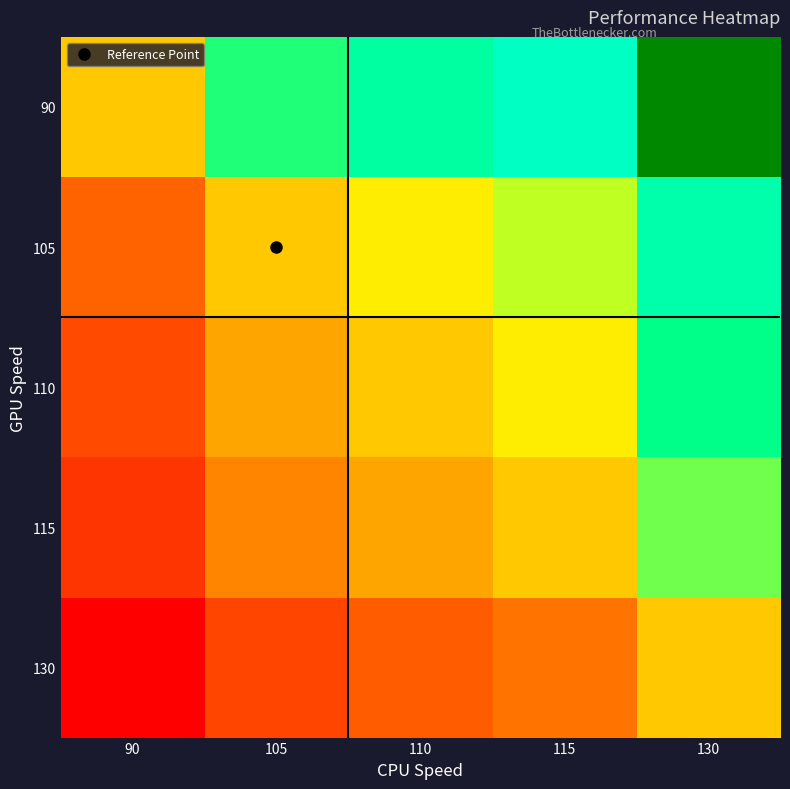

Reading left to right, transcribe all the data shown in this chart.

90: 90=1.0	105=1.2	110=1.2	115=1.3	130=1.4
105: 90=0.9	105=1.0	110=1.0	115=1.1	130=1.2
110: 90=0.8	105=1.0	110=1.0	115=1.0	130=1.2
115: 90=0.8	105=0.9	110=1.0	115=1.0	130=1.1
130: 90=0.7	105=0.8	110=0.8	115=0.9	130=1.0